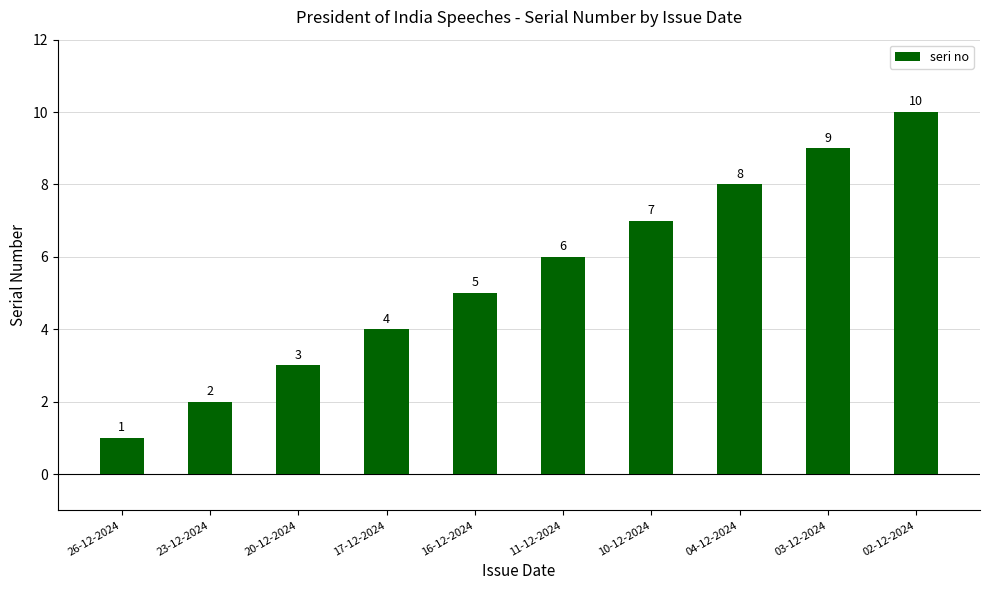

What position from the right is 20-12-2024?

8